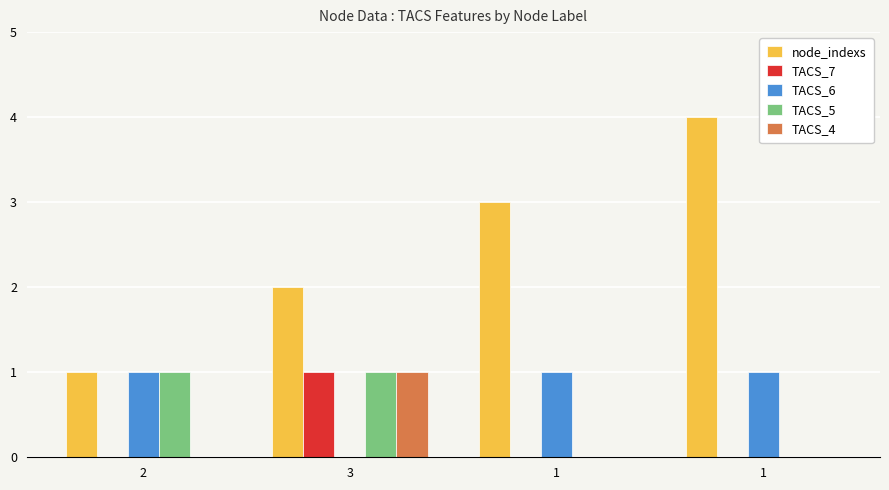

How many data points does each series have?

4